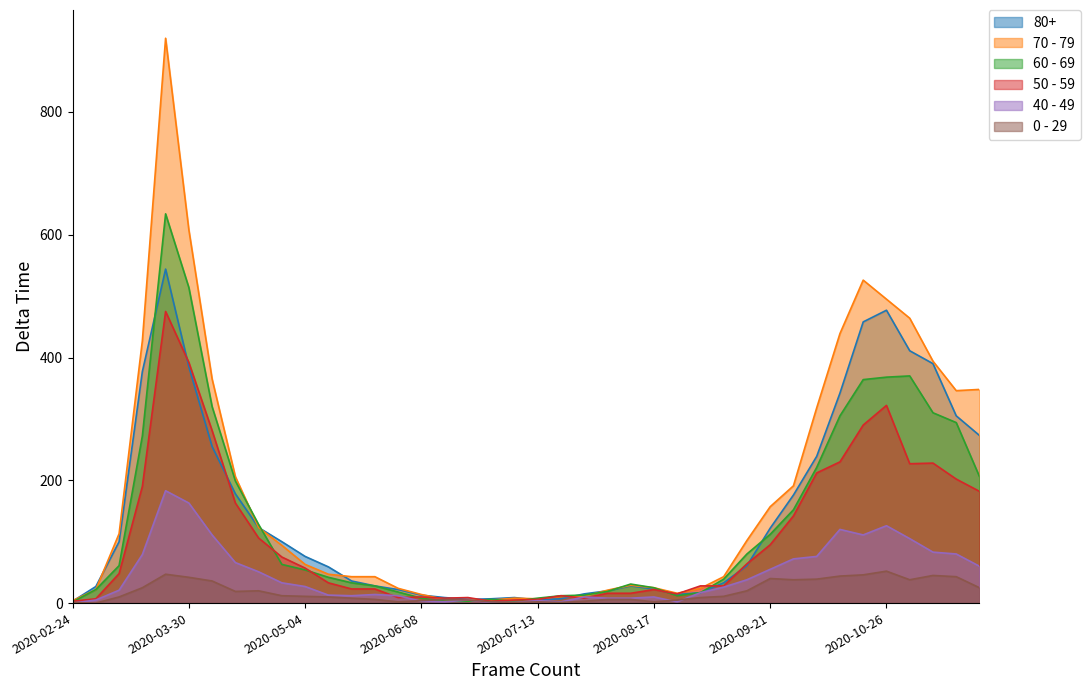

What is the total value across all series at 2020-07-20?

45